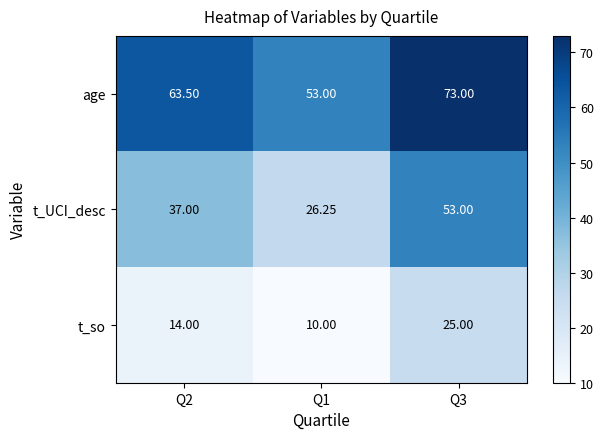

Which series changed the most between Q2 and Q1?

t_UCI_desc